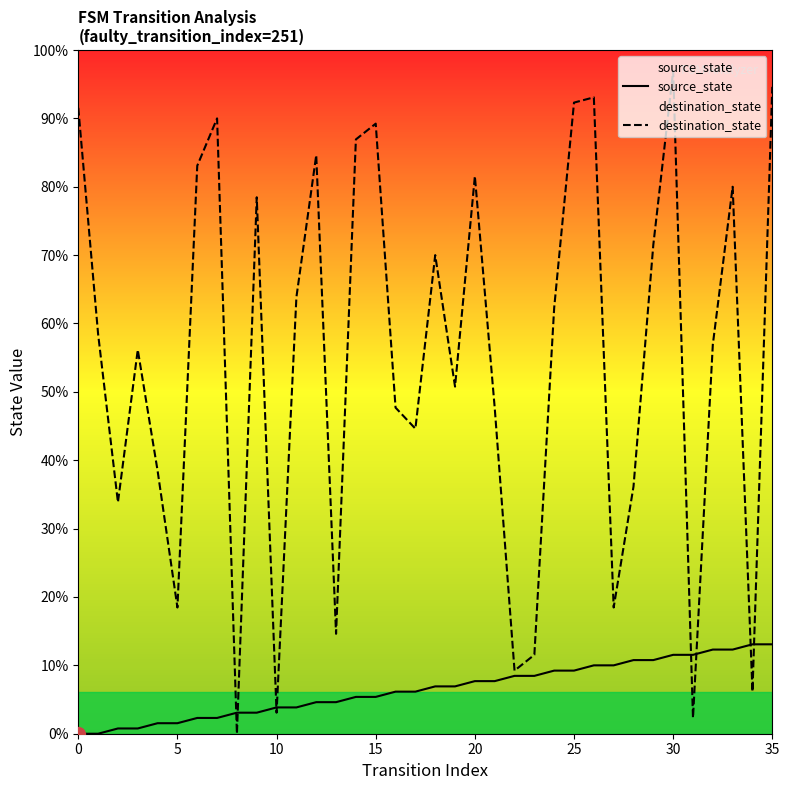

How many series are shown in this chart?

2